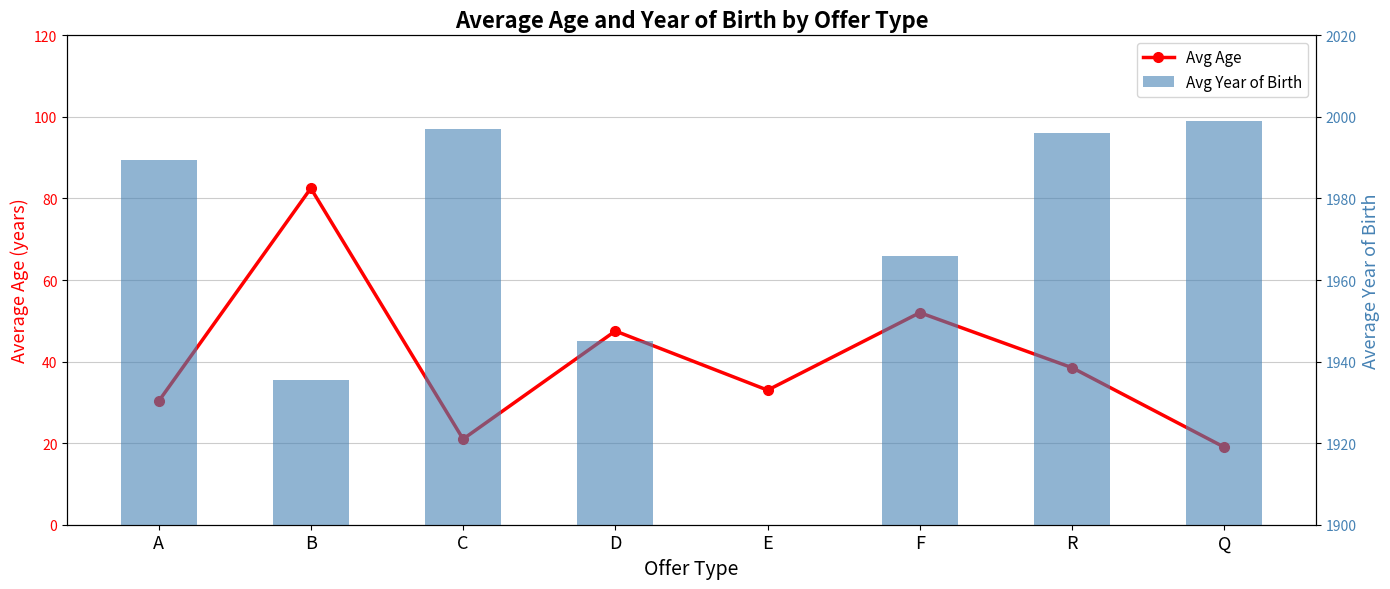

What is the label of the 7th bar from the right?

B